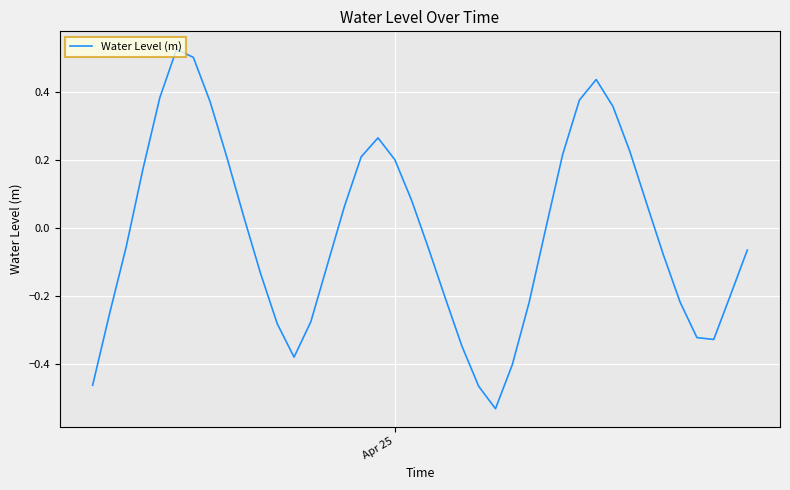

What is the difference between the maximum and minimum values?

1.1